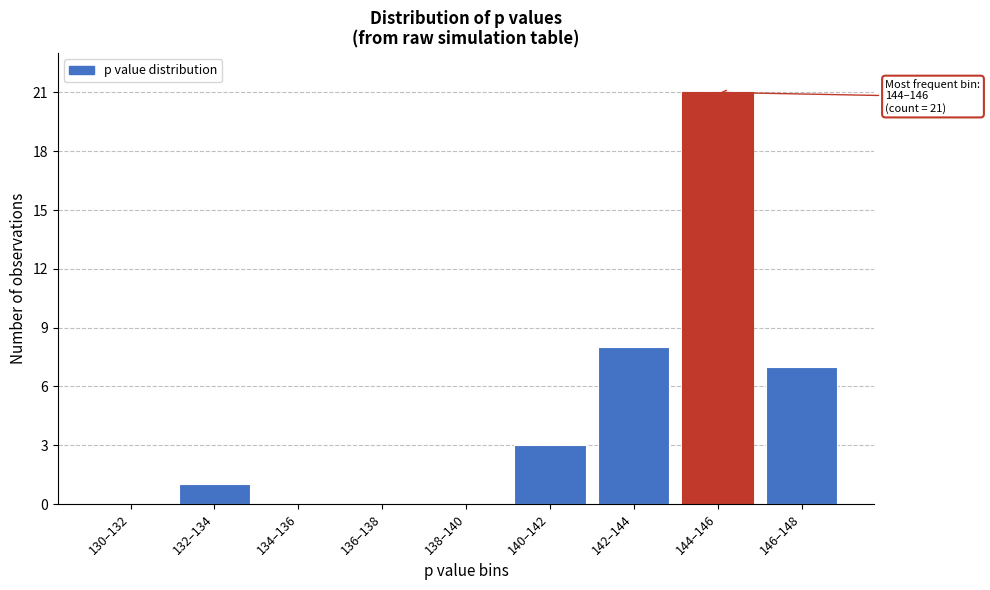

Reading left to right, extract all data points from this chart.

130–132=0	132–134=1	134–136=0	136–138=0	138–140=0	140–142=3	142–144=8	144–146=21	146–148=7